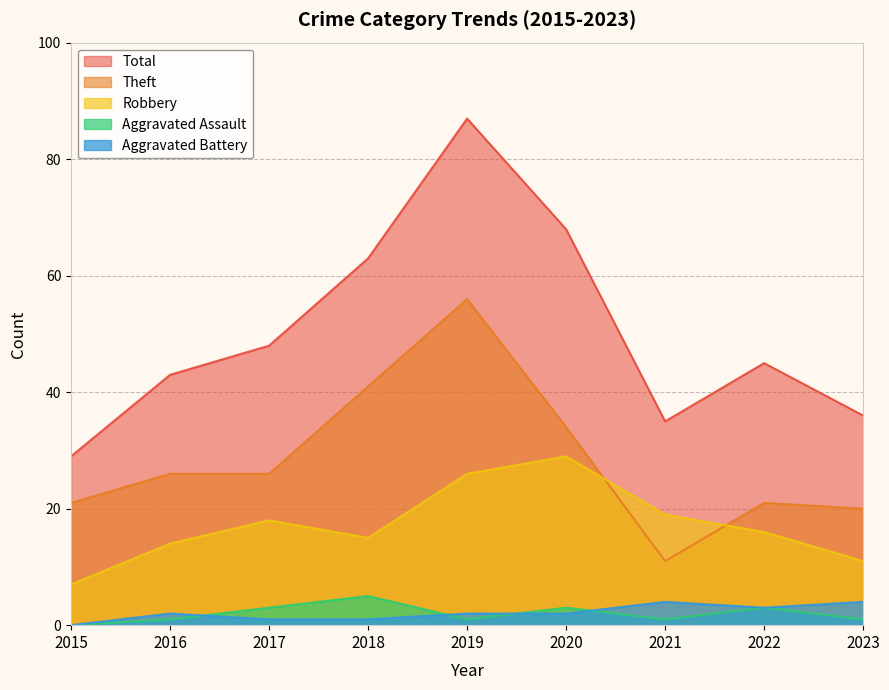

What is the difference between the maximum and minimum values in the Aggravated Assault series?

5